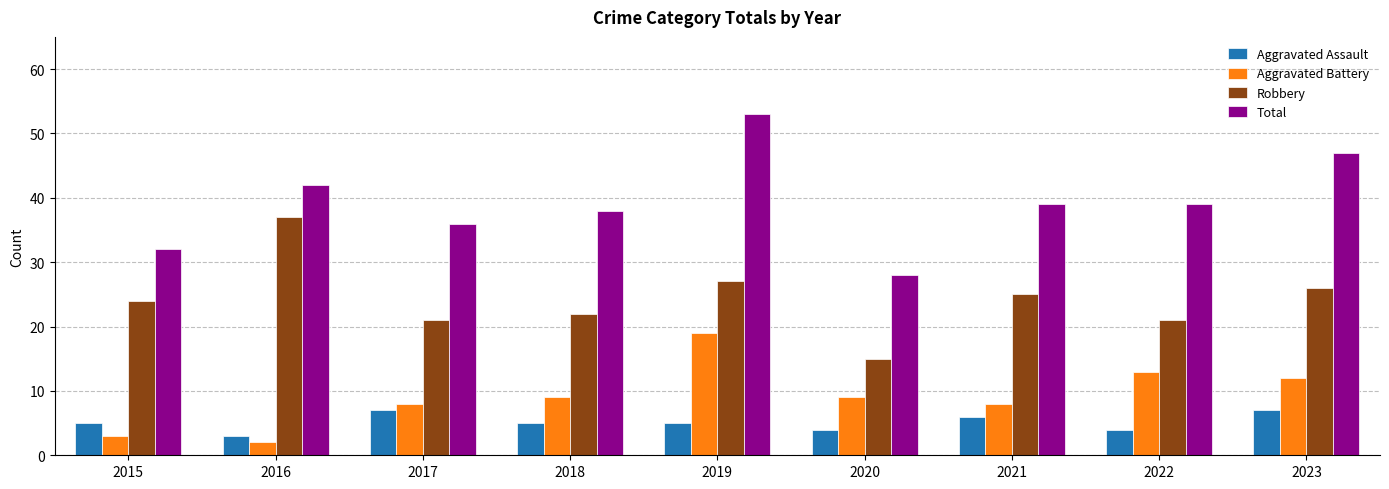

What is the minimum value shown in the chart?

2